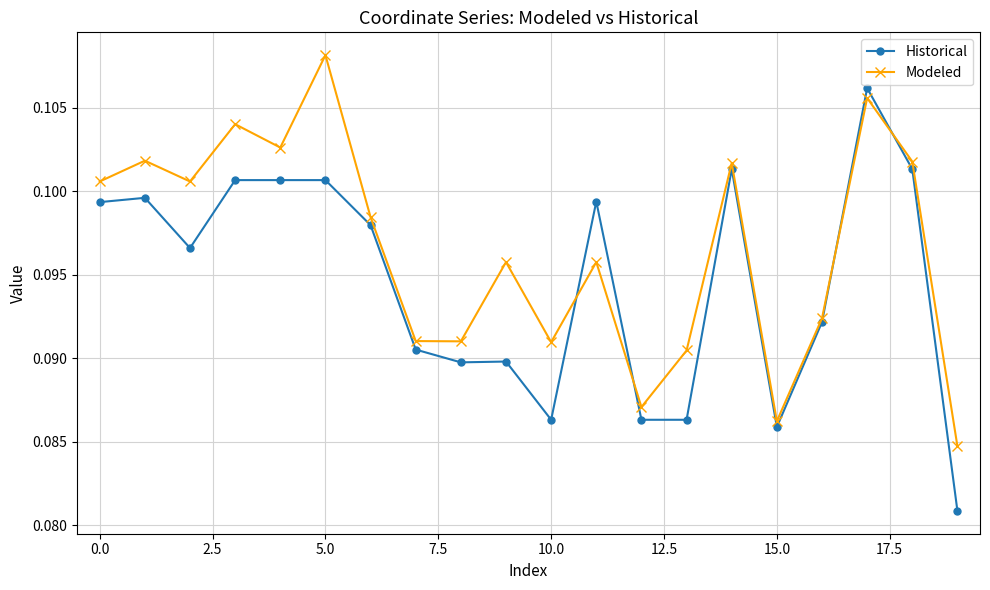

Count the Modeled values in the range 0 to 1.

20